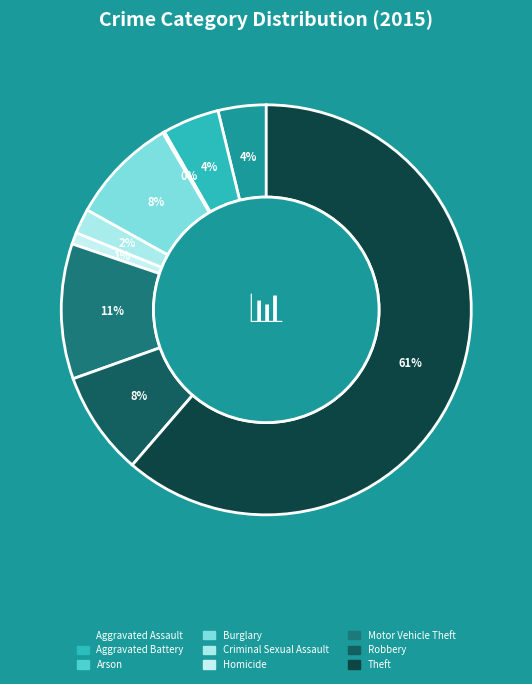

True or false: Burglary accounts for 8% of the total.

True